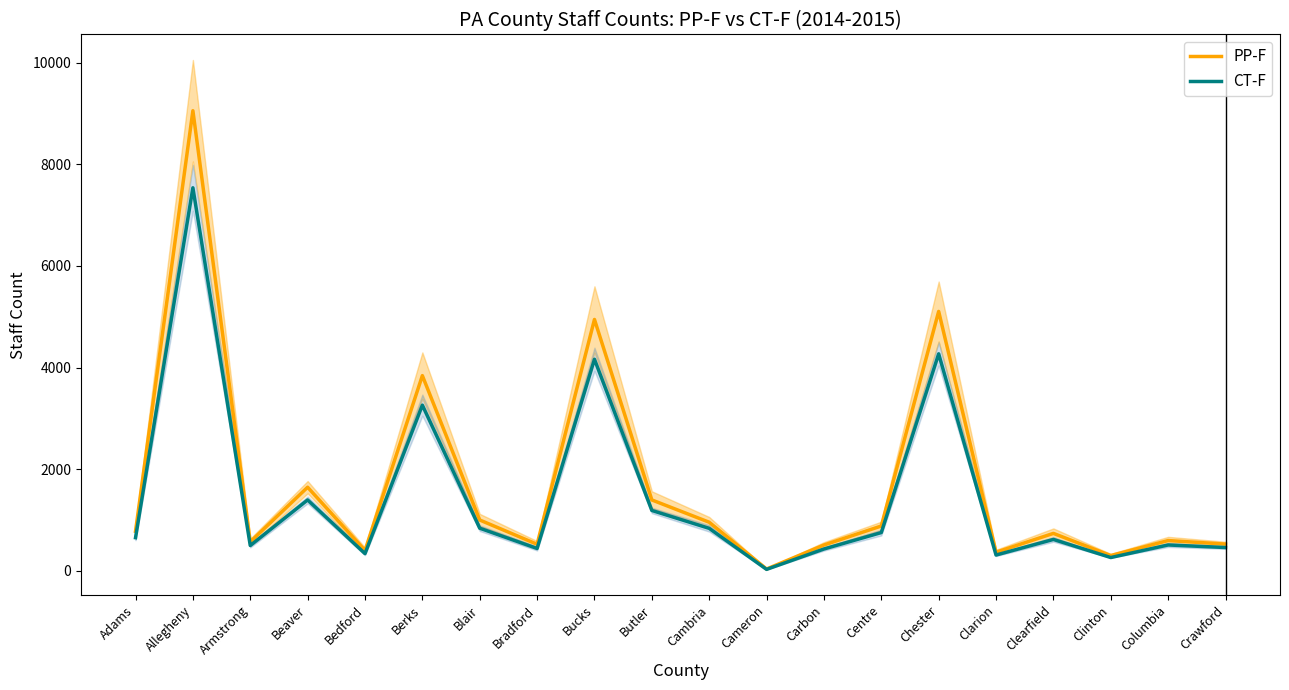

Is it true that PP-F equals 2386 at Butler?

False